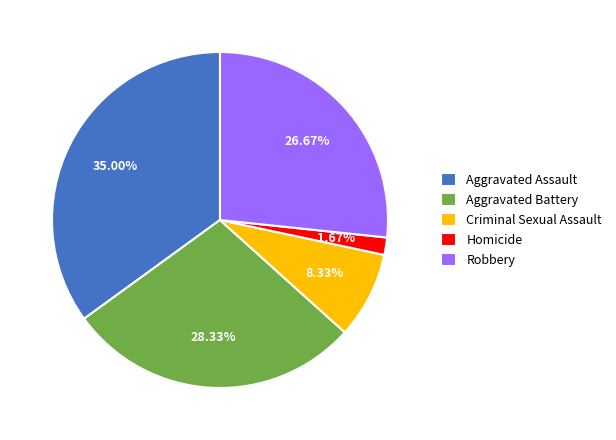

To the nearest percent, what percentage of the pie is Aggravated Battery?

28%